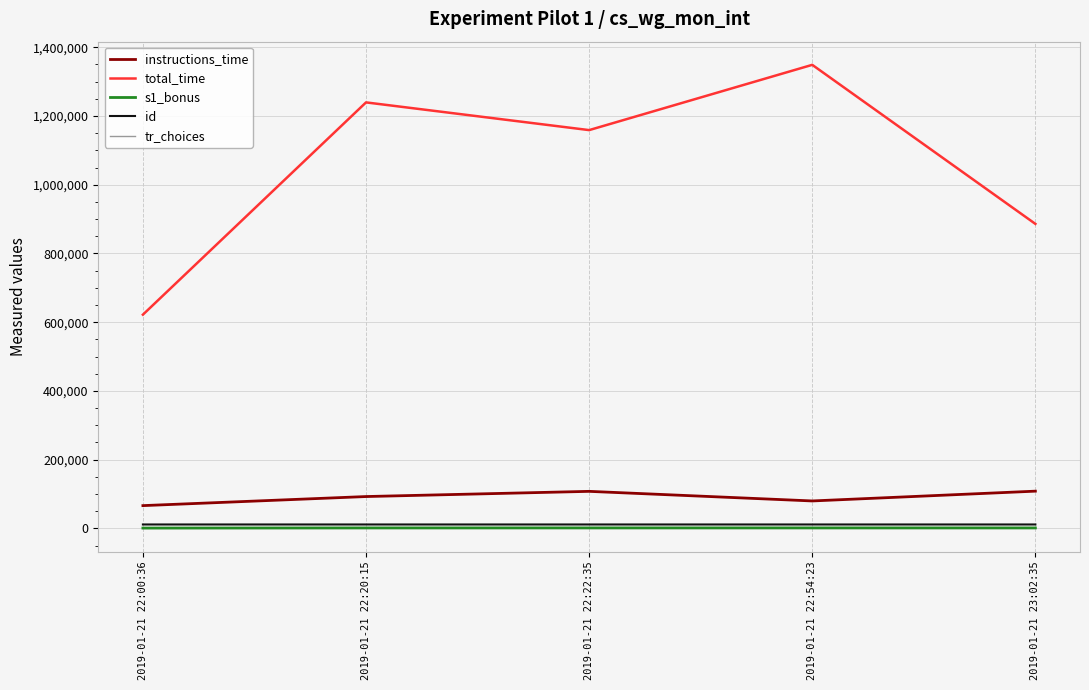

Rank the categories by total_time value from lowest to highest.

2019-01-21 22:00:36, 2019-01-21 23:02:35, 2019-01-21 22:22:35, 2019-01-21 22:20:15, 2019-01-21 22:54:23